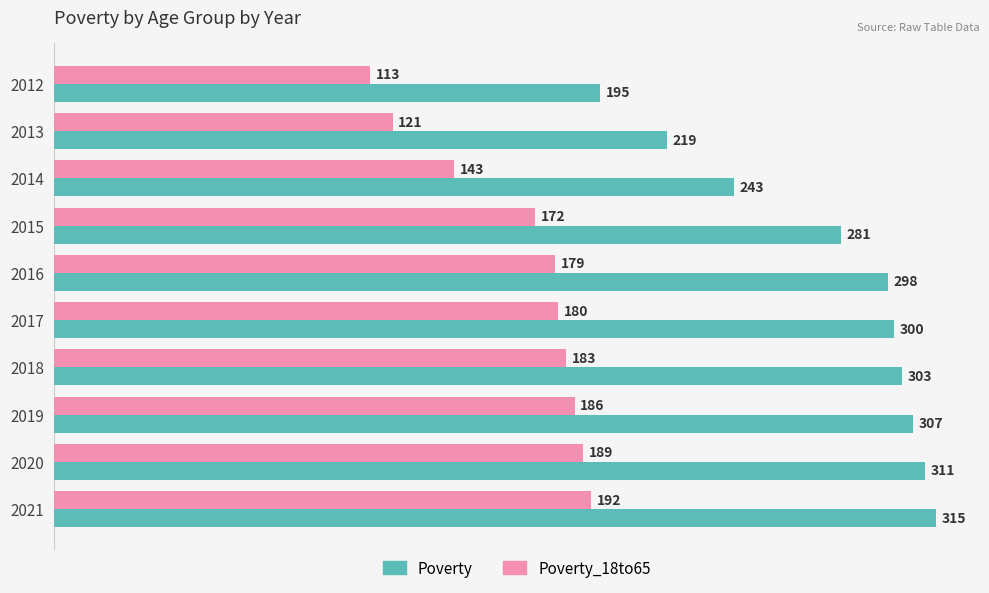

Count the number of data series in this chart.

2